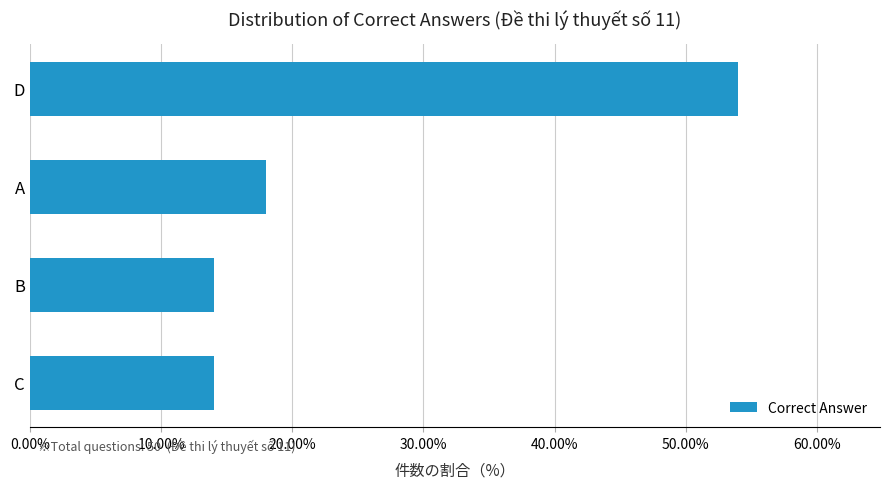

How many categories are shown in the chart?

4